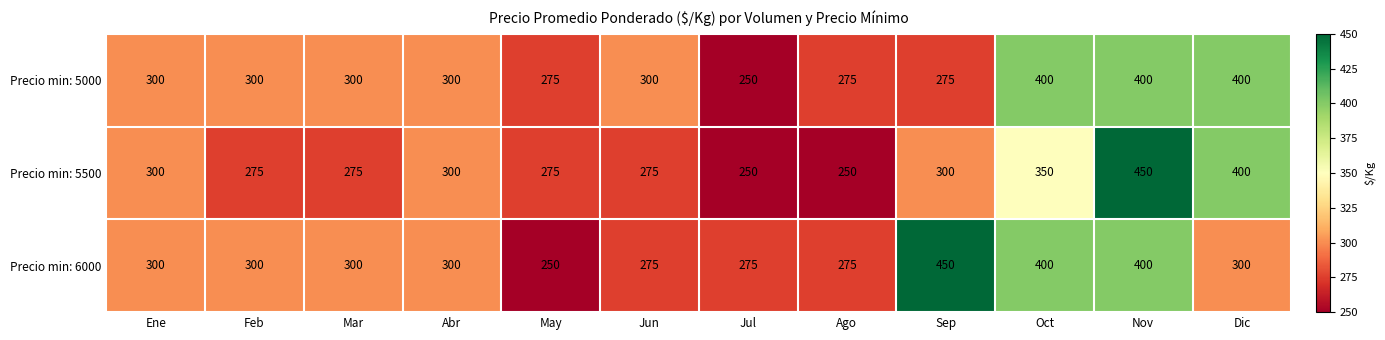

Which series has the largest total across all categories?

Precio min: 6000